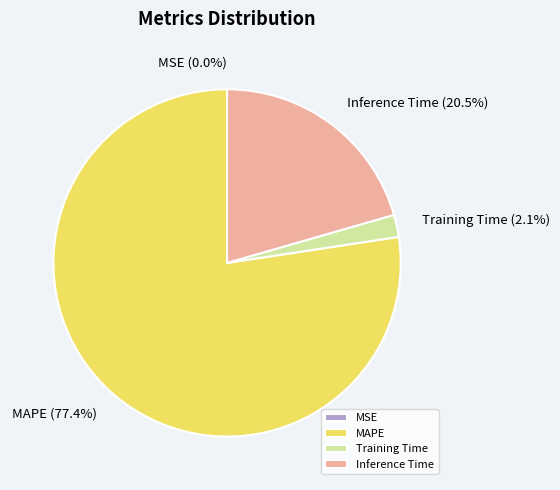

To the nearest percent, what is the difference between the largest and smallest slice percentages?

77%